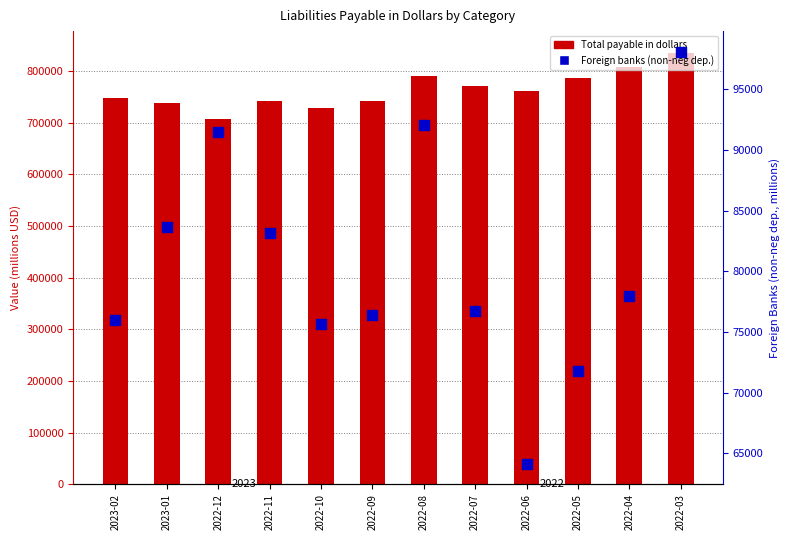

Is the value of Foreign banks (non-neg dep.) at 2022-10 greater than the value of Total payable in dollars at 2022-08?

No